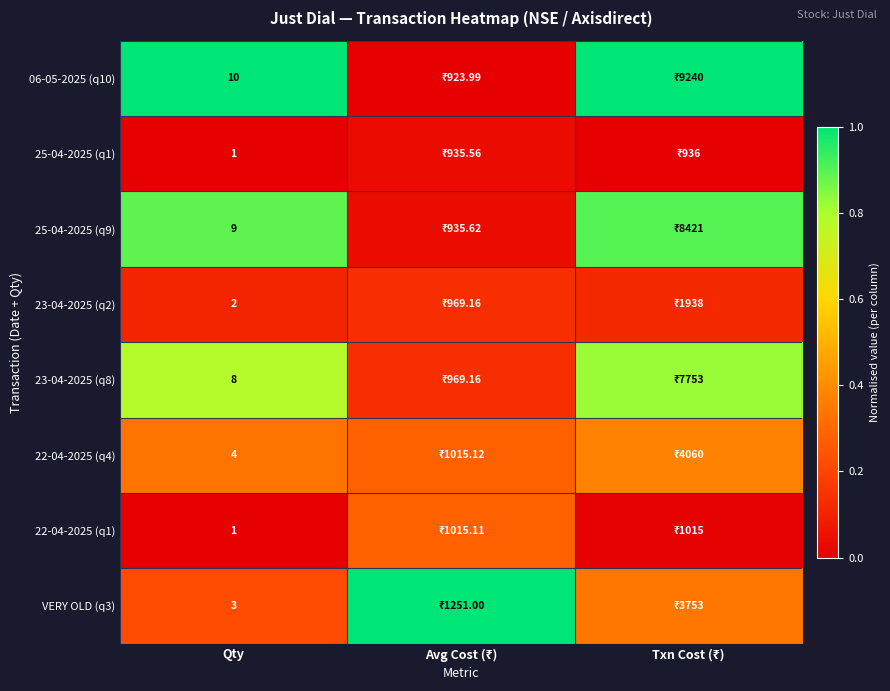

Which series has the widest spread of values?

06-05-2025 (q10)